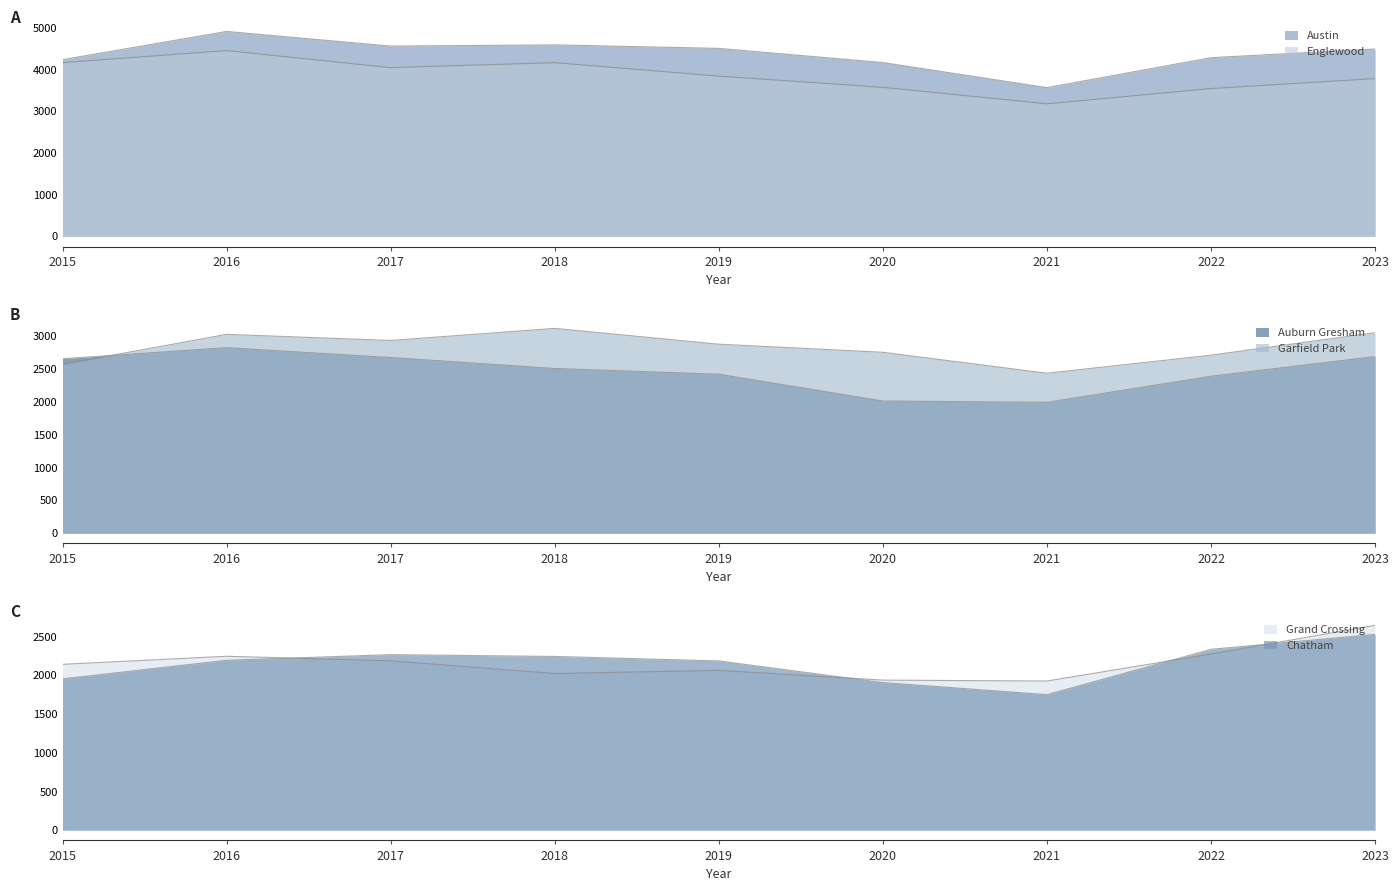

What is the sum of the Auburn Gresham values at 2017 and 2016?

5500